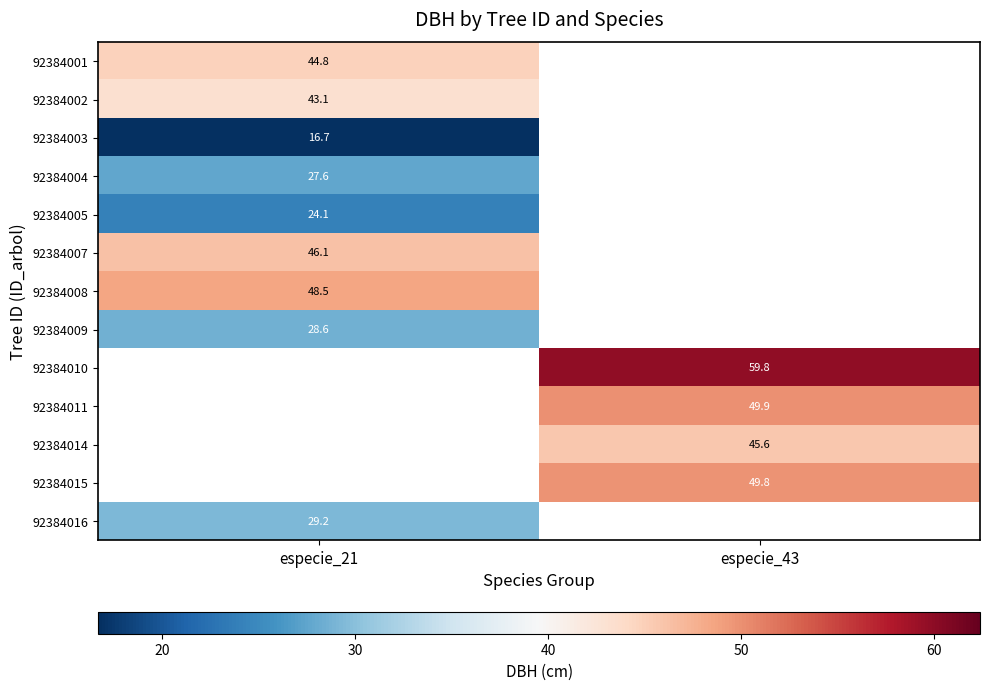

Between especie_43 and especie_21, which is larger?

especie_21